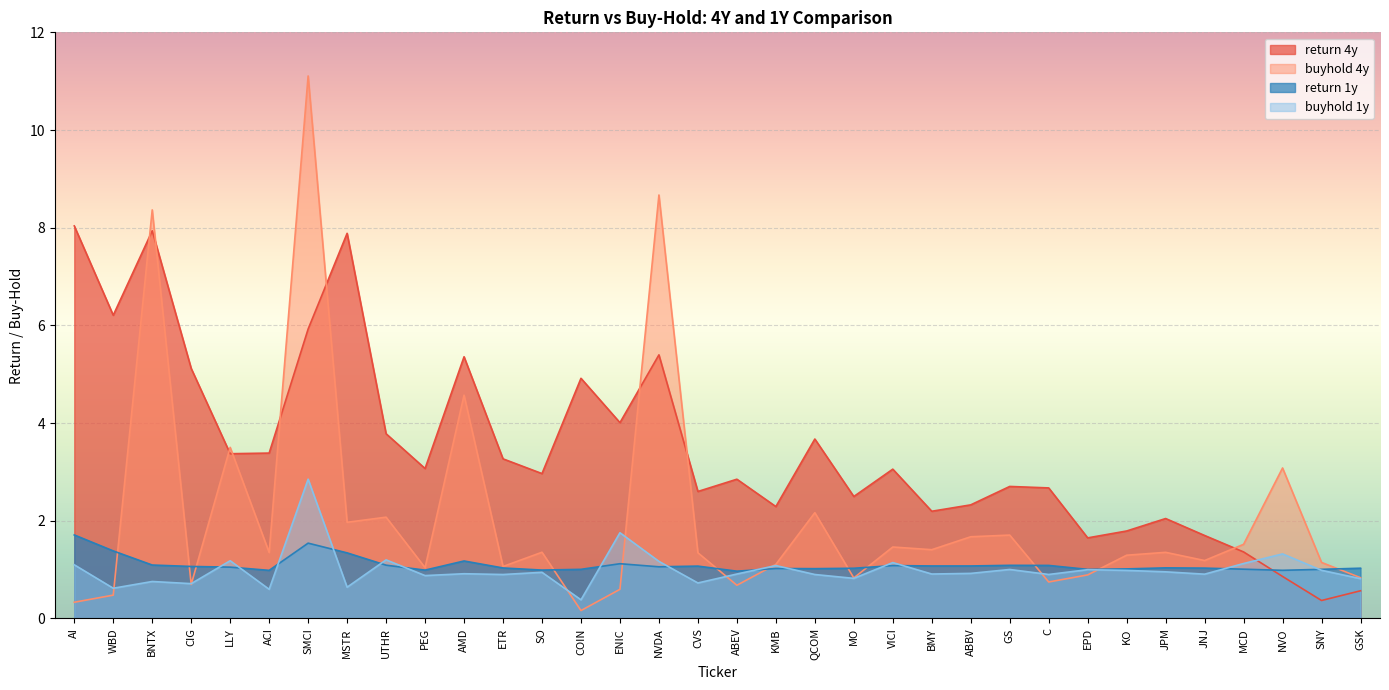

What is the sum of all buyhold_1y values?

34.0